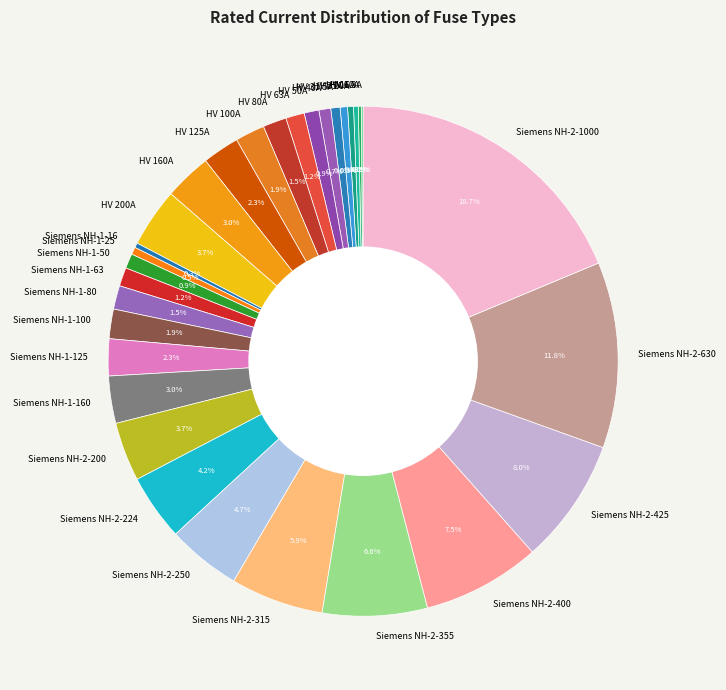

True or false: HV 125A accounts for 2% of the total.

True